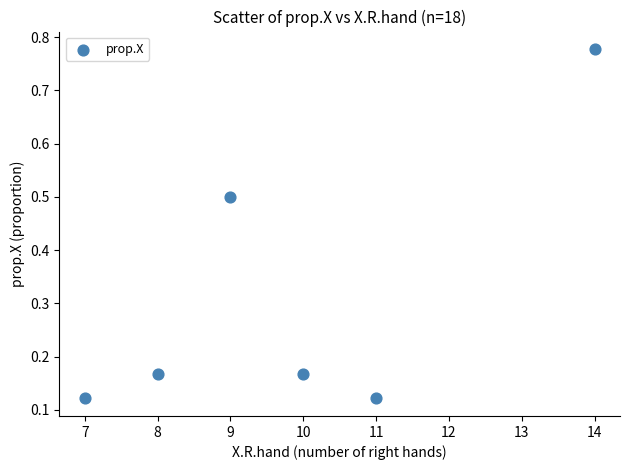

What is the range of Y values (max minus min)?

0.7